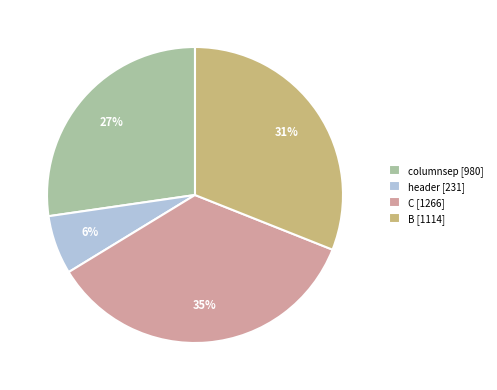

True or false: header accounts for 6% of the total.

True